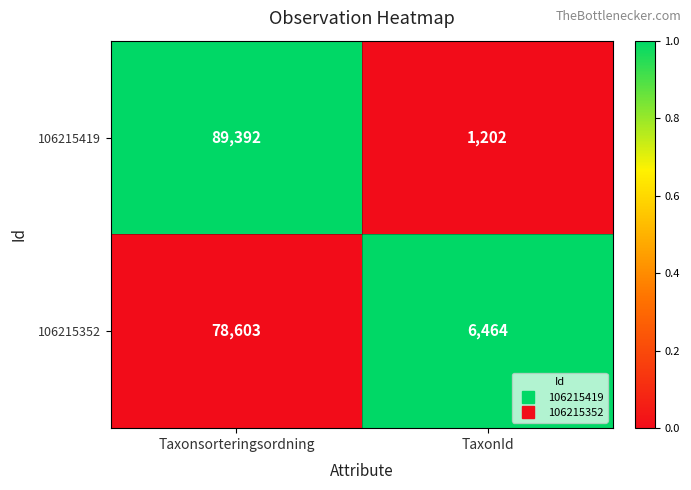

What is the difference between the 106215352 values at TaxonId and Taxonsorteringsordning?

72139